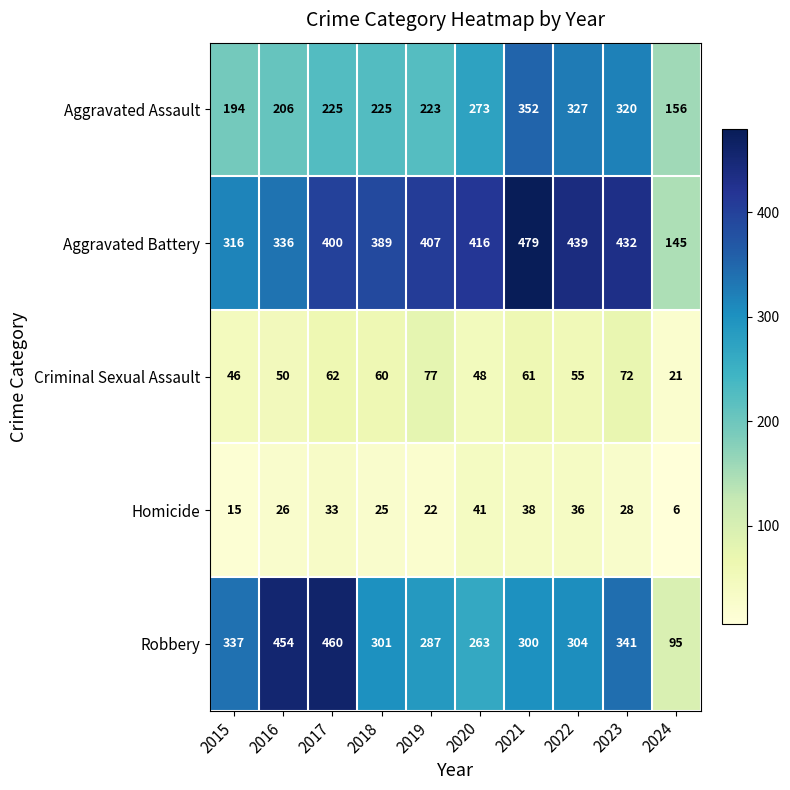

At which label does Robbery first exceed 304?

2015